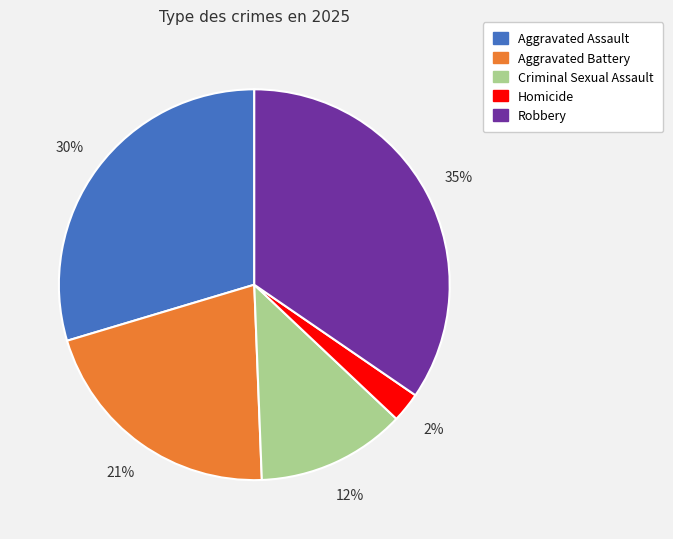

Is it true that Aggravated Battery is 34% of the pie?

False